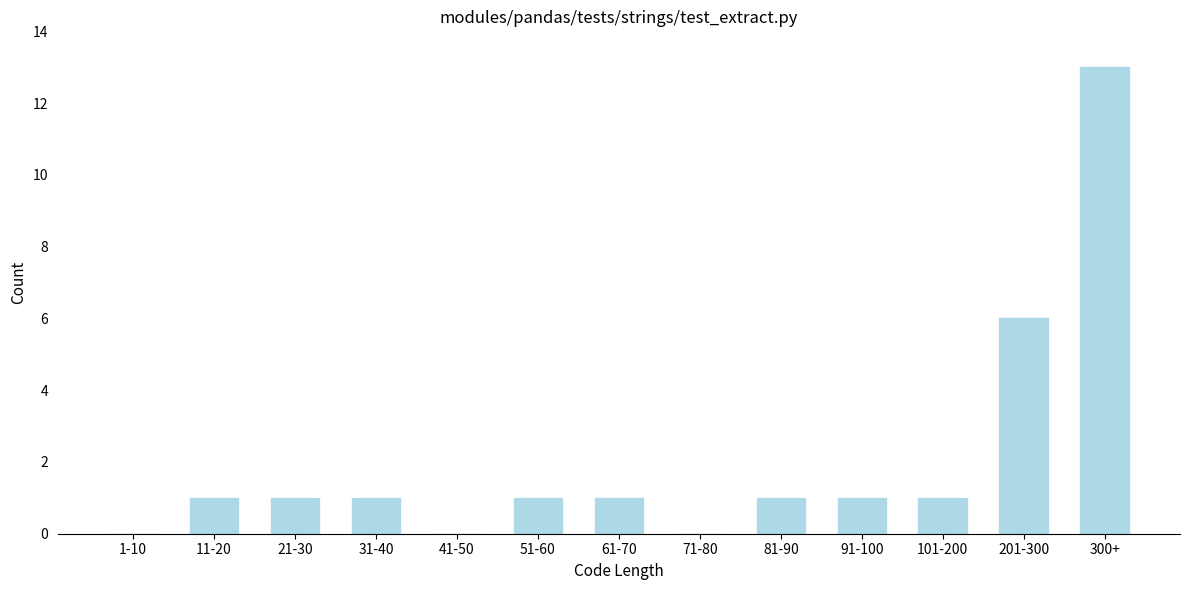

Reading left to right, what are all the values shown in this chart?

1-10=0	11-20=1	21-30=1	31-40=1	41-50=0	51-60=1	61-70=1	71-80=0	81-90=1	91-100=1	101-200=1	201-300=6	300+=13